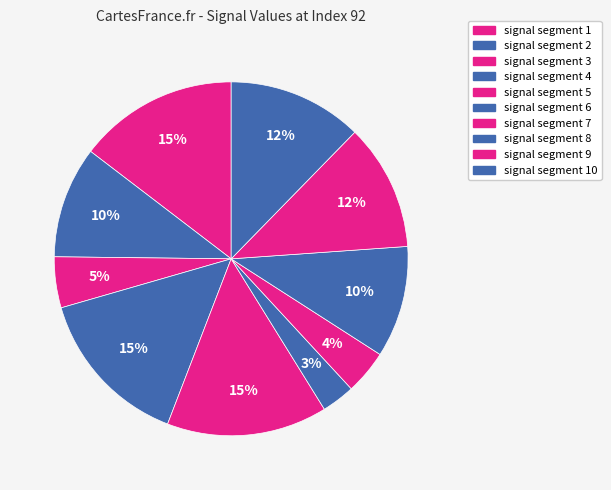

How many segments does this pie chart have?

10